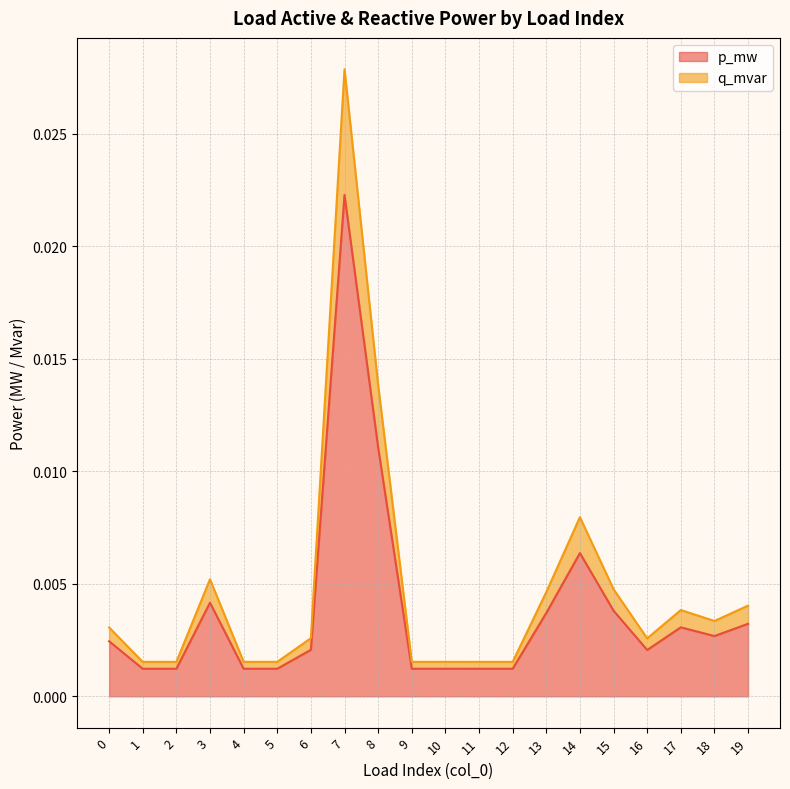

At which category is the sum across all series the highest?

7